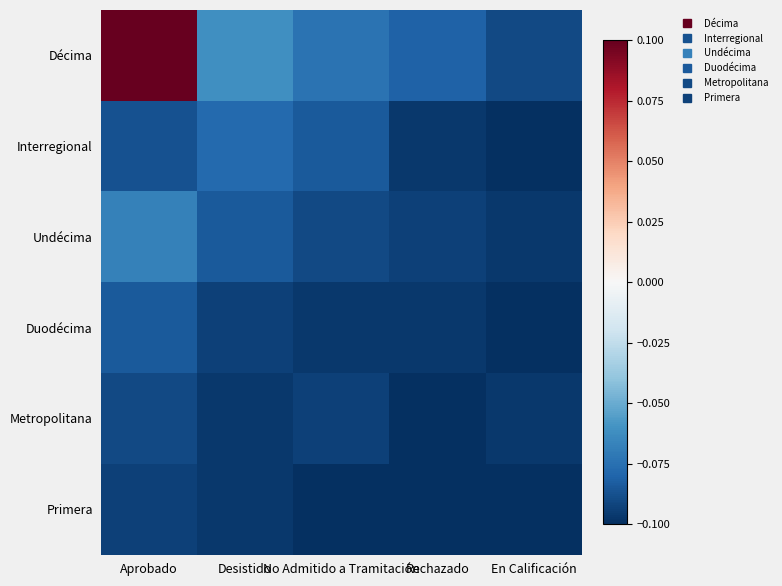

Which series has the largest total across all categories?

Décima